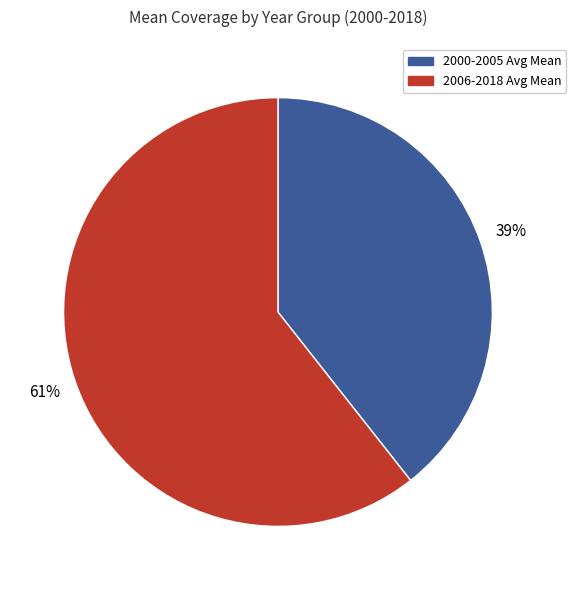

Does any single category account for the majority?

Yes